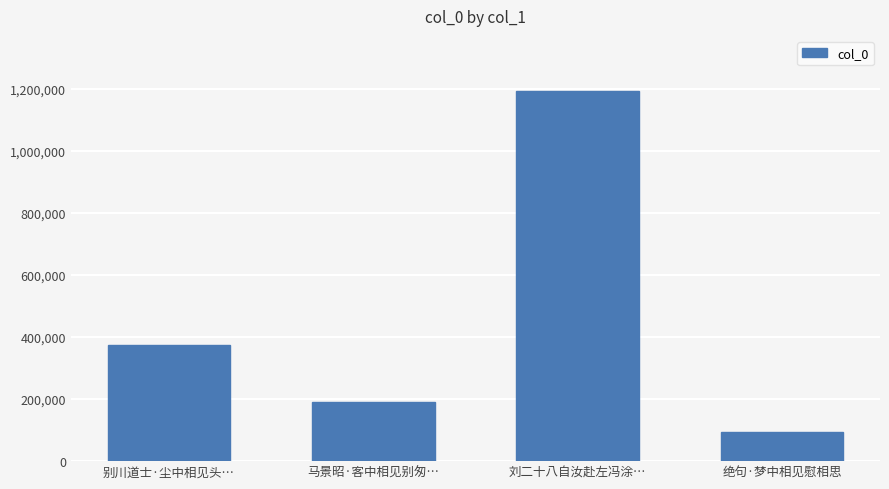

How many bars are there in total?

4